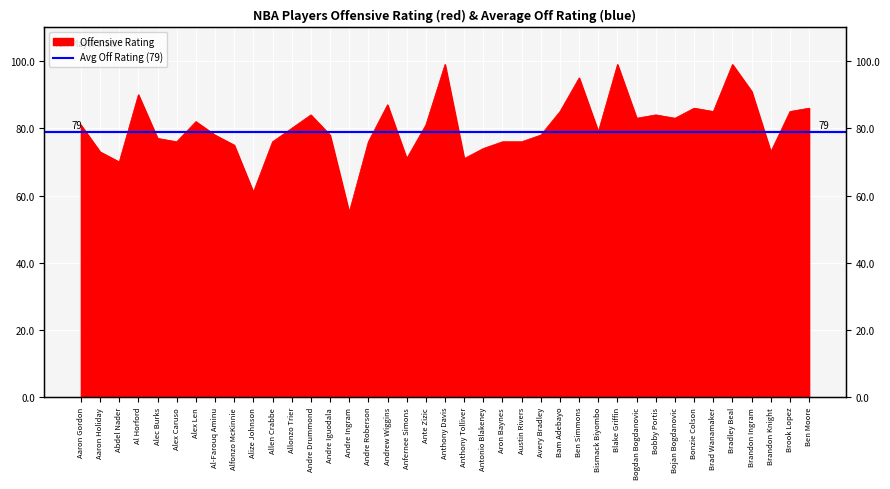

True or false: the data shows 27 at Brandon Ingram.

False